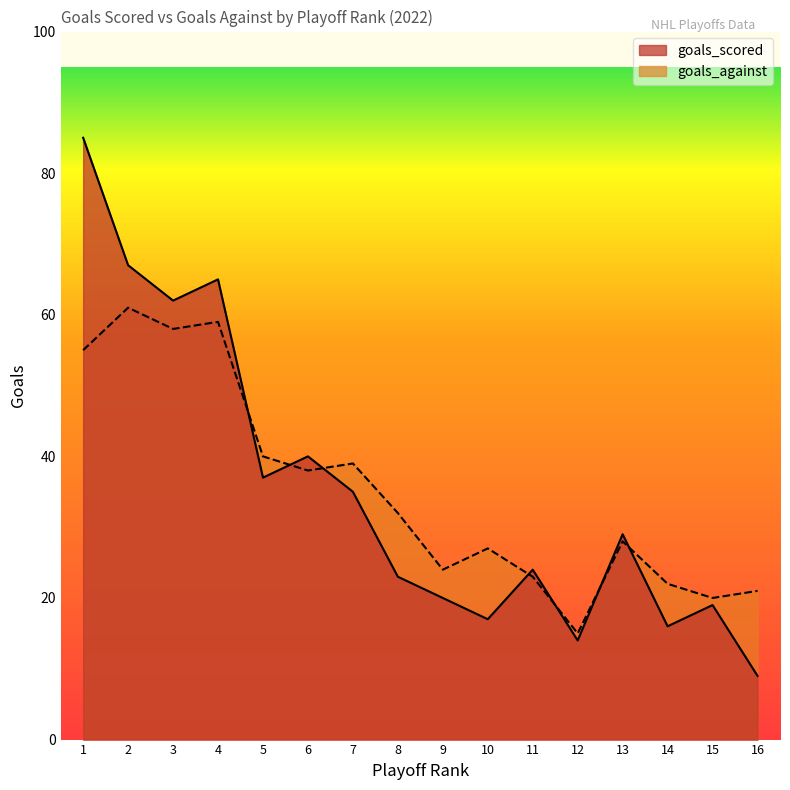

How many times do goals_against and goals_scored cross each other?

7